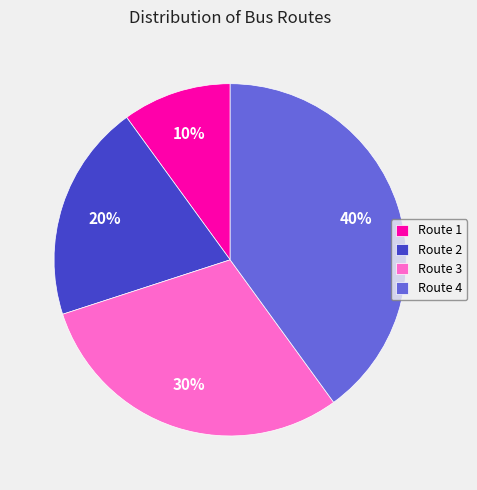

To the nearest percent, what is the difference between the Route 3 and Route 4 slice percentages?

10%